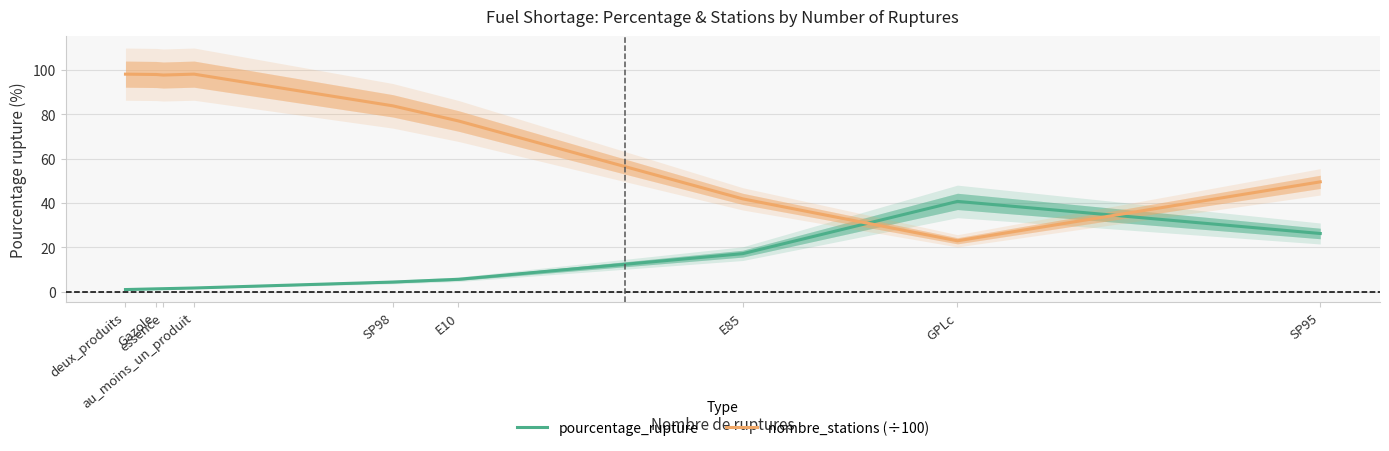

Rank the categories by pourcentage_rupture value from lowest to highest.

deux_produits, Gazole, essence, au_moins_un_produit, SP98, E10, E85, SP95, GPLc